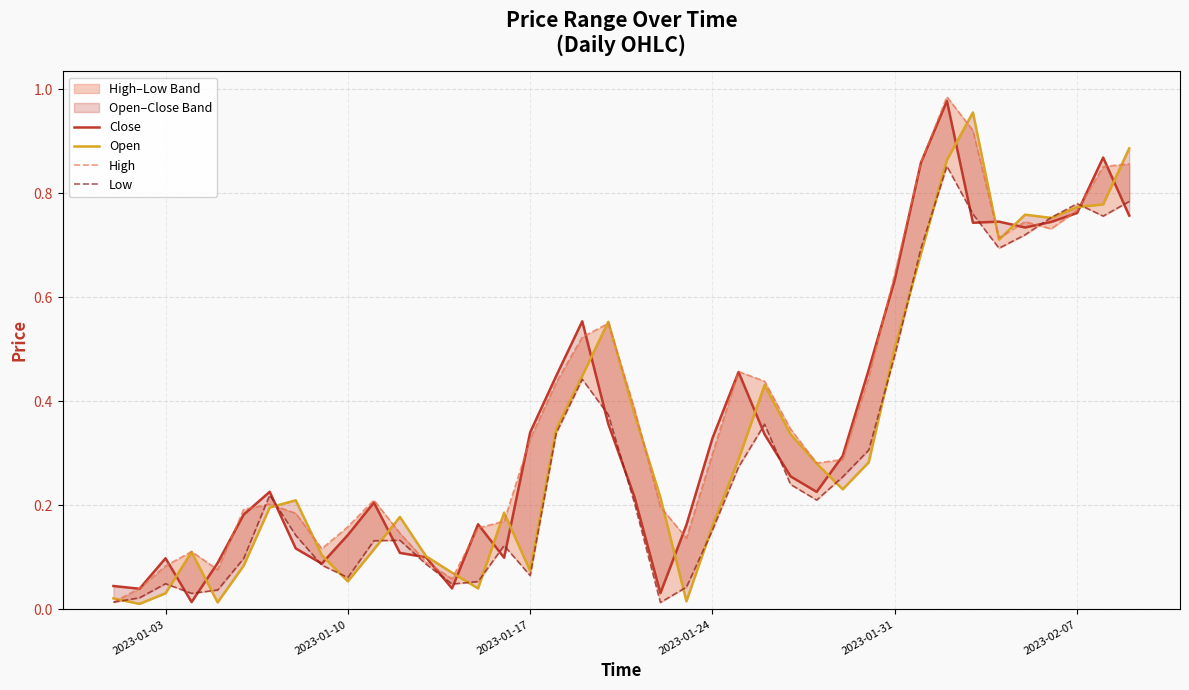

Is this an area chart (filled region under the line)?

No